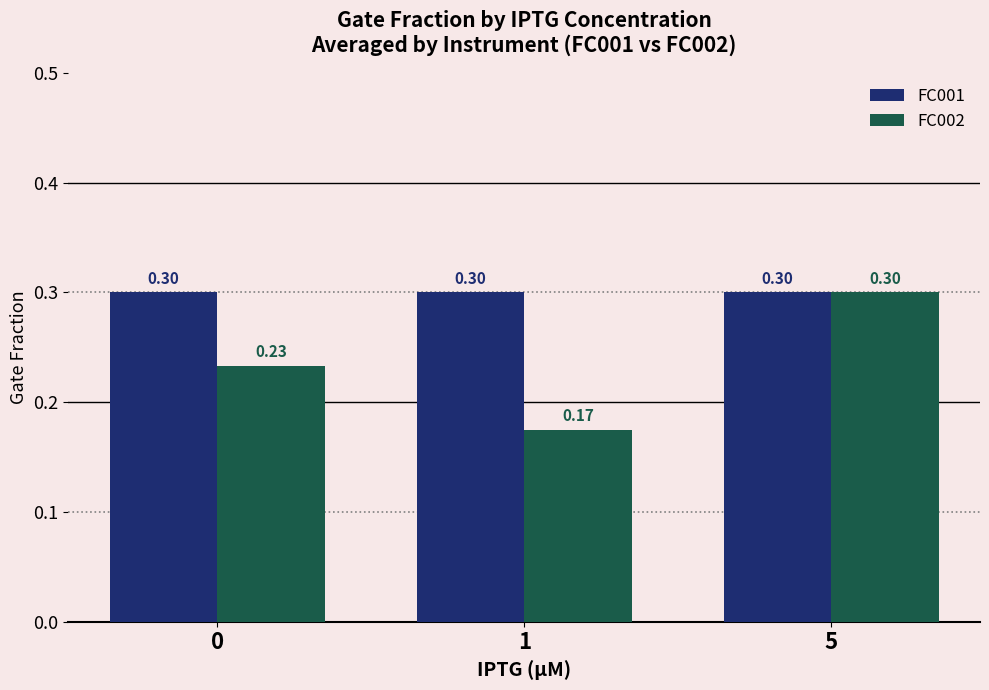

What is the sum of the FC001 values at 1 and 5?

0.6